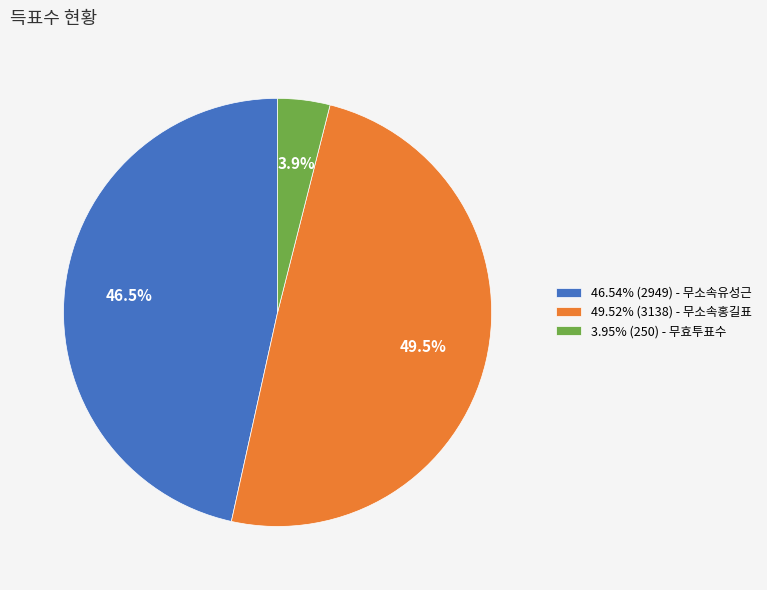

Combined, do 46.54% (2949) - 무소속유성근 and 3.95% (250) - 무효투표수 account for over 50%?

Yes